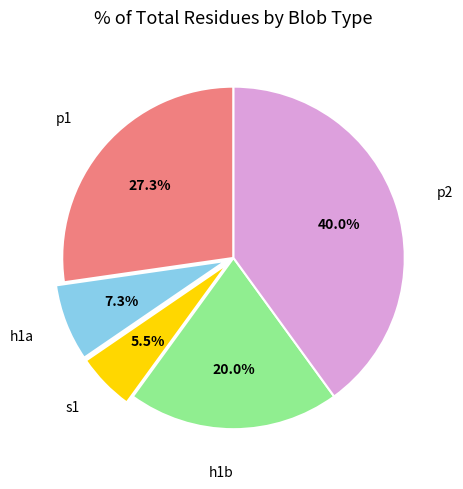

Is there a majority slice in this chart?

No